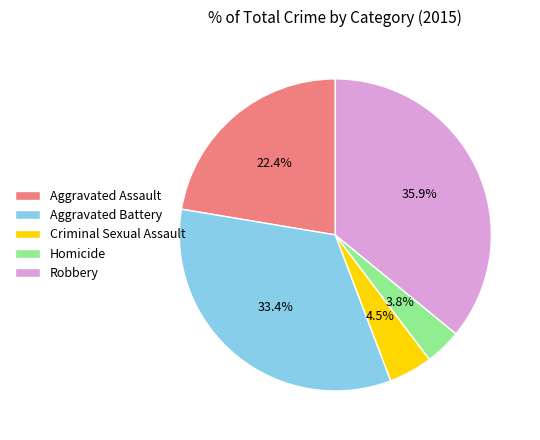

True or false: Aggravated Assault accounts for 22% of the total.

True